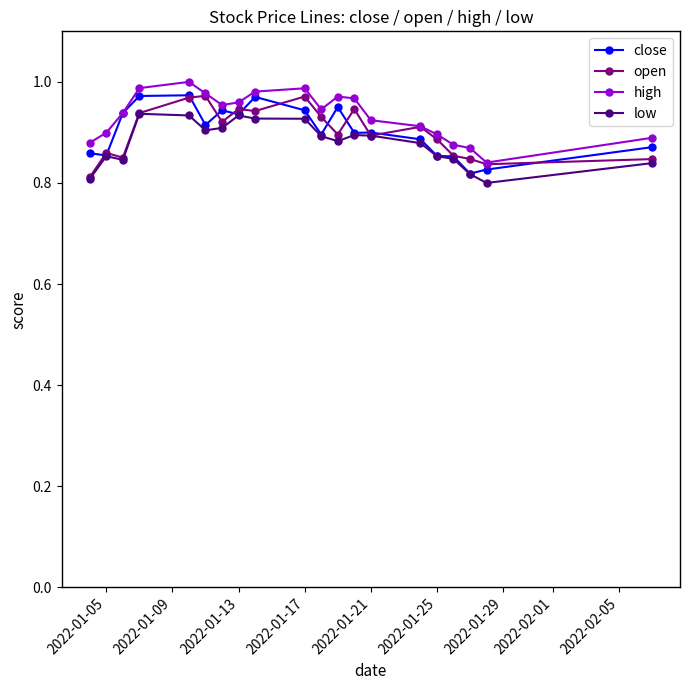

Does the chart display data point markers on the line(s)?

Yes